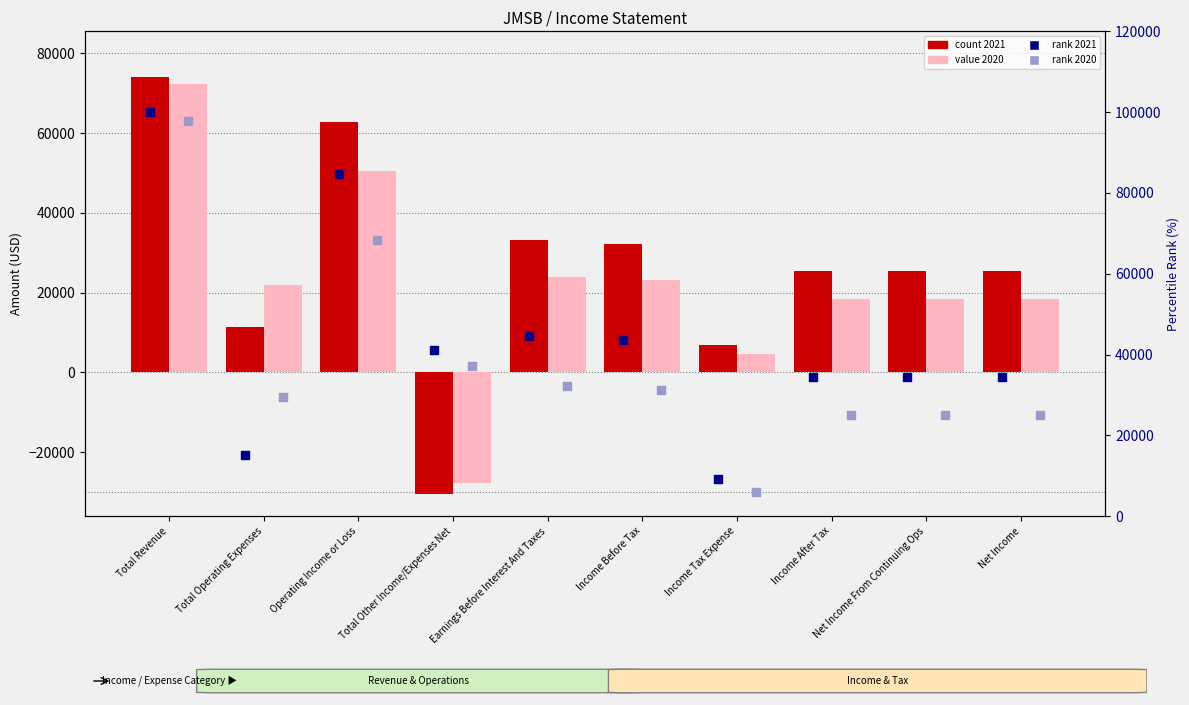

Which series has the largest total across all categories?

2021 rank